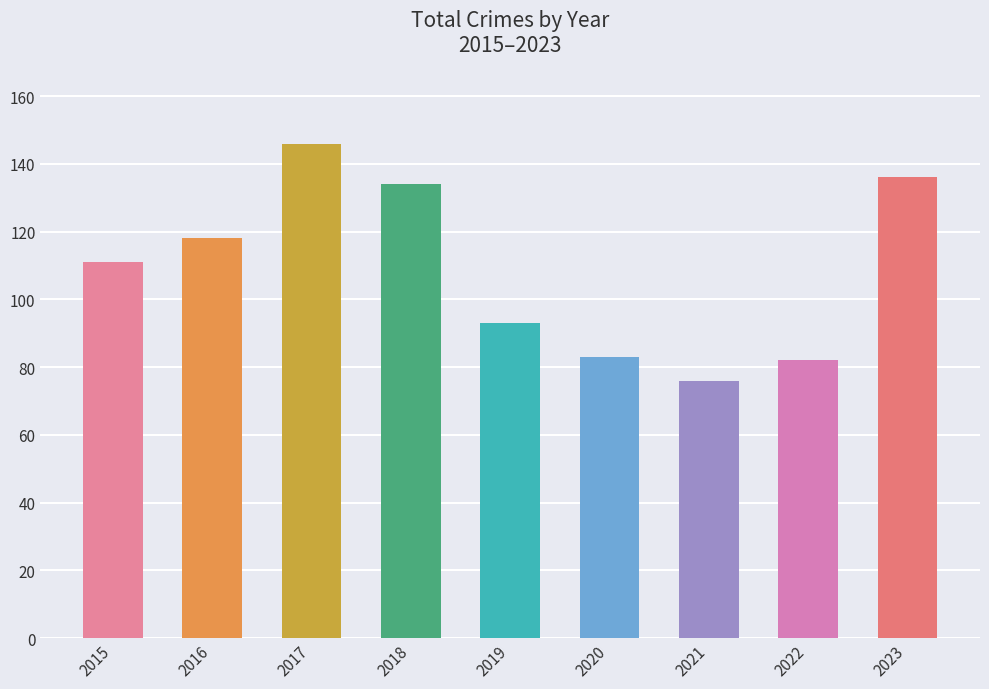

What is the sum of all values?

979